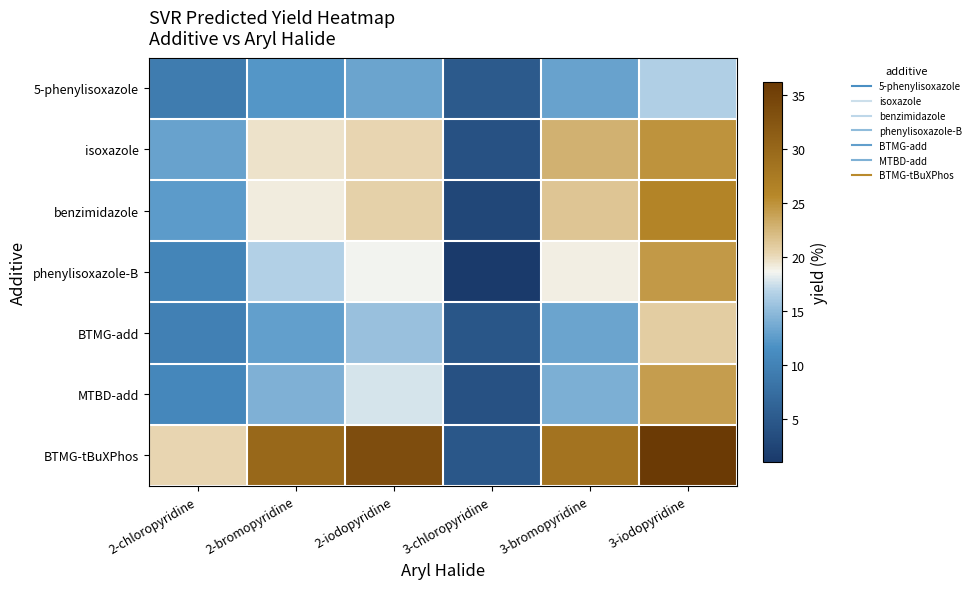

What is the minimum value shown in the chart?

1.1